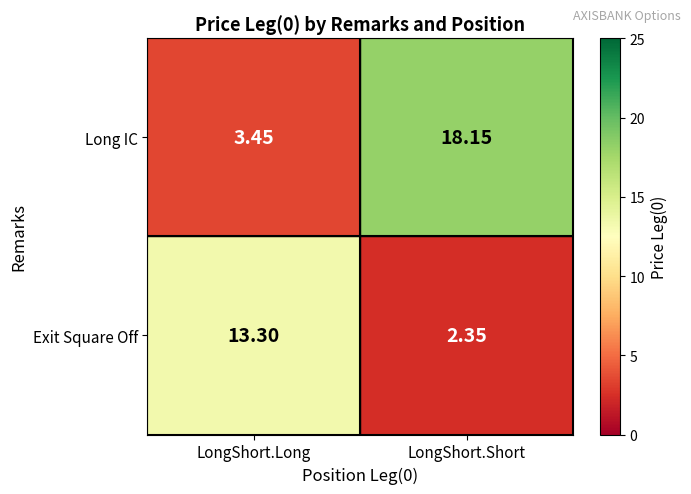

At which label does Exit Square Off reach its minimum?

LongShort.Short